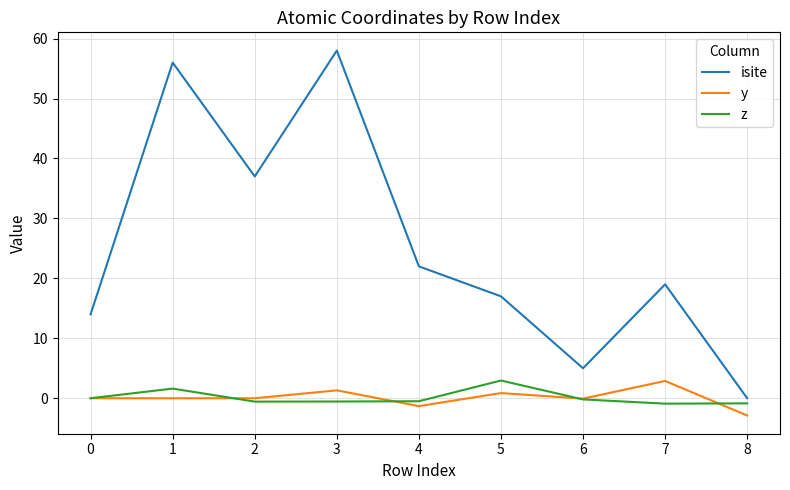

At which category does the chart reach its peak across all series?

3